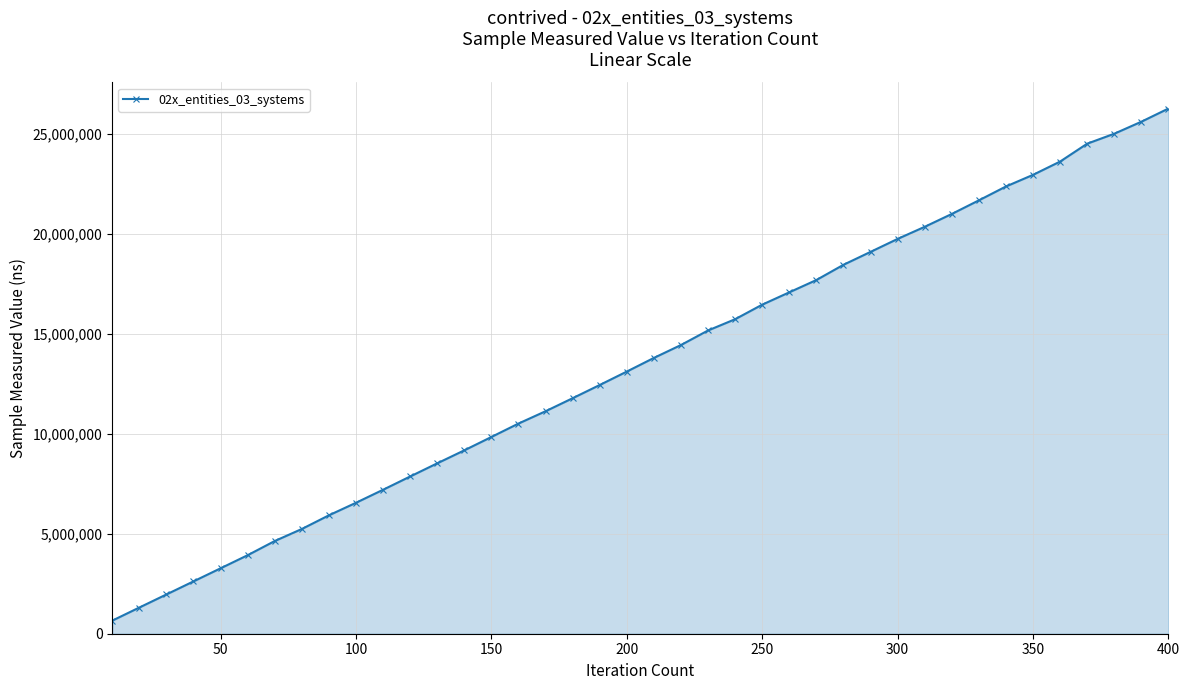

Reading right to left, list all the values displayed in this chart.

26260200	25601300	25000500	24503000	23609200	22944600	22362300	21669100	20988600	20346600	19741100	19092600	18446900	17685400	17070900	16453500	15725800	15162900	14435700	13790900	13108000	12437000	11776000	11124000	10508700	9837100	9169800	8520000	7861800	7198500	6547700	5920800	5237200	4635000	3926400	3271100	2617300	1963500	1309900	654200